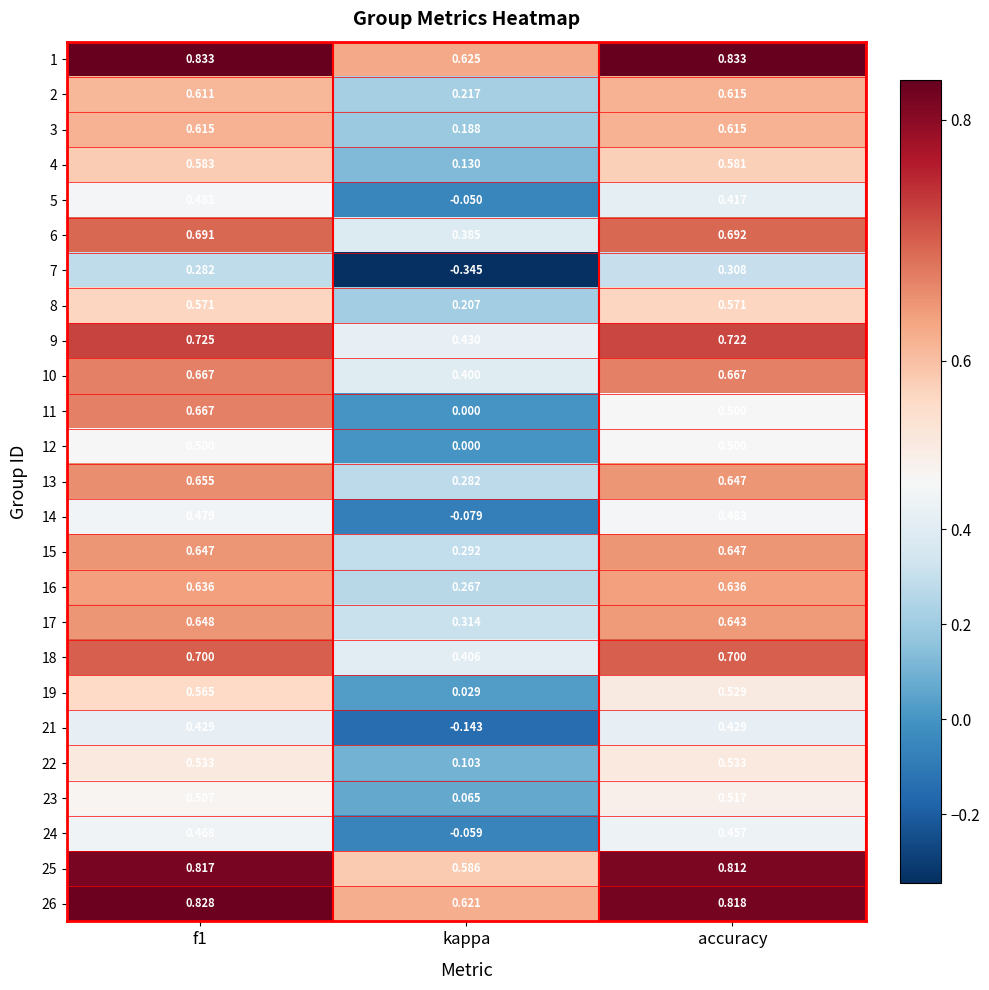

Which category has the lowest value across all series?

kappa